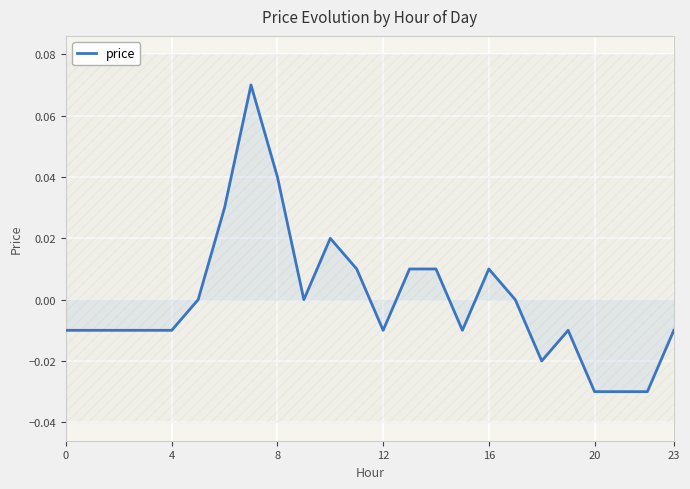

The value at 11 is 0.0. True or false?

True